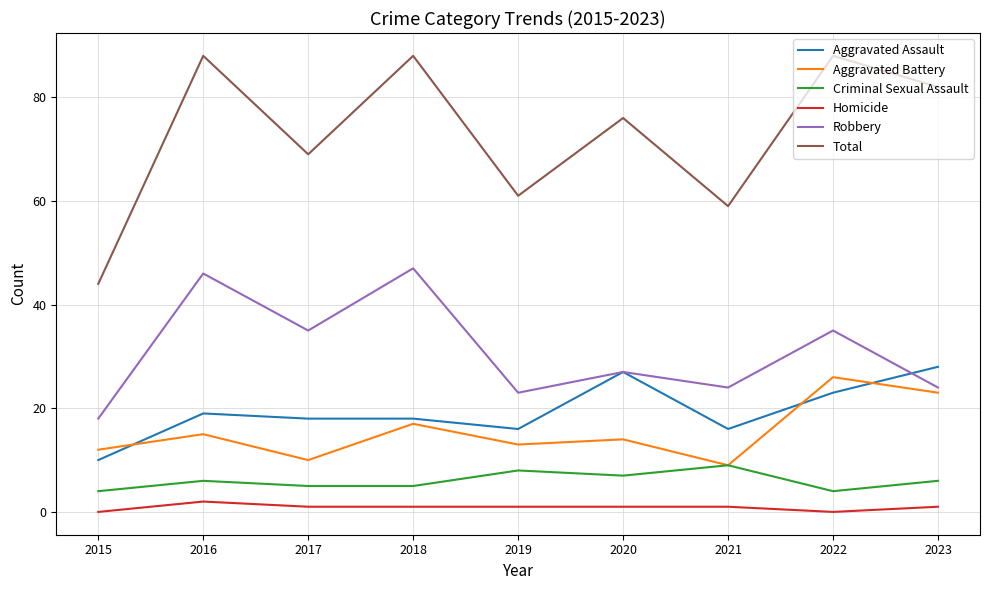

What is the highest value of the Homicide series?

2